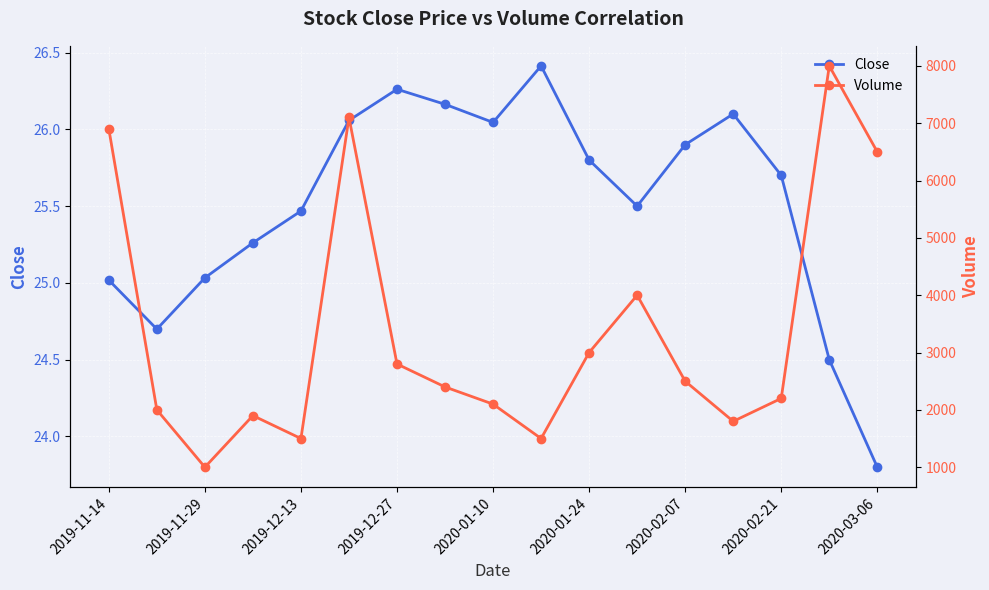

Rank the series by their average value, from lowest to highest.

Close, Volume